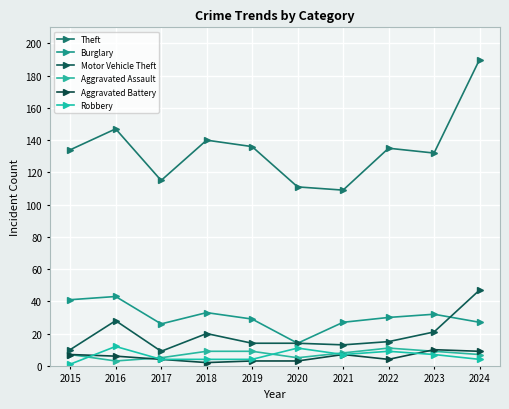

What is the difference between the Robbery values at 2016 and 2020?

1